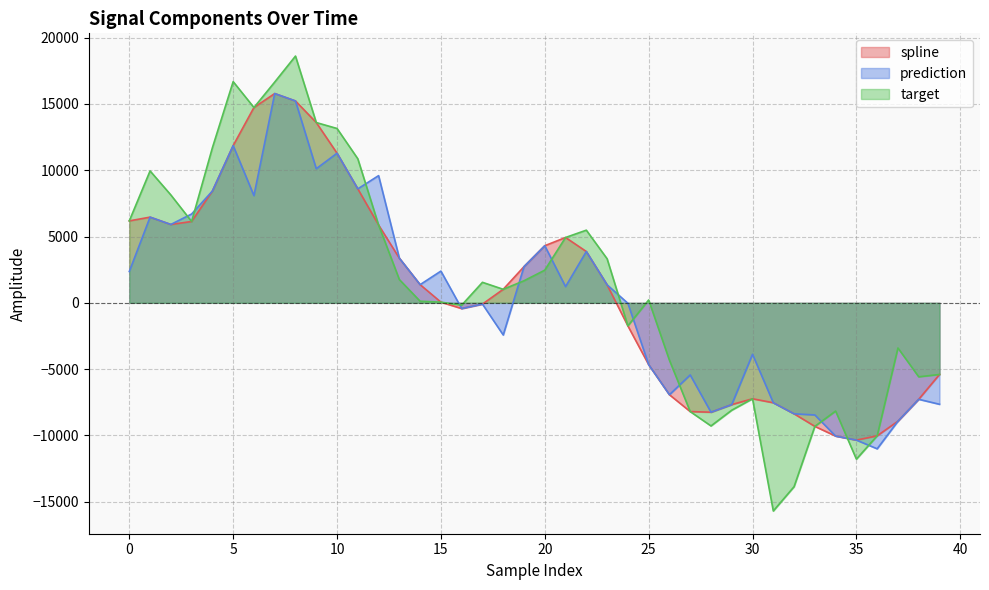

Where is the first local minimum for target?

3